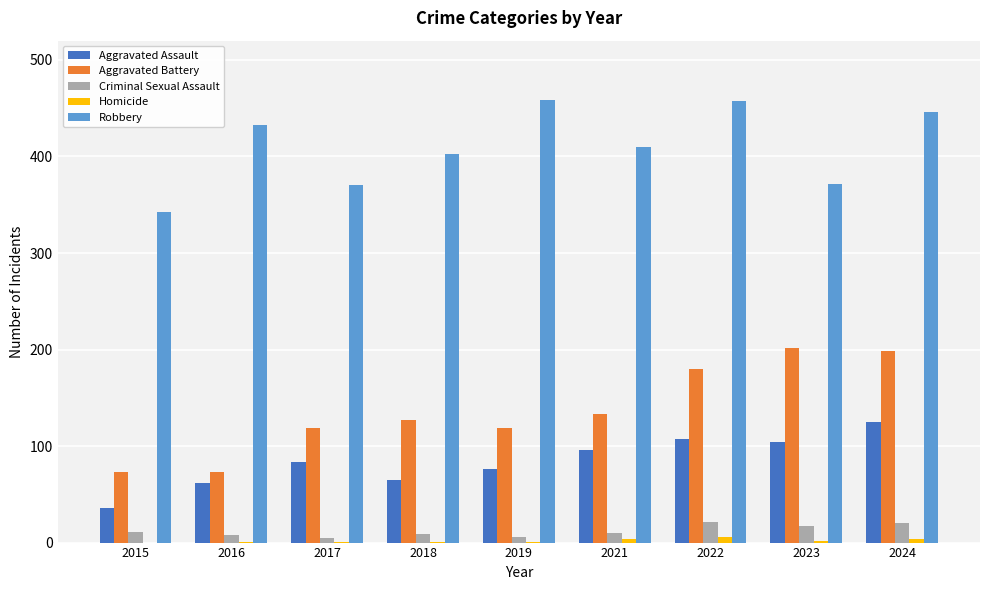

What is the maximum value for Aggravated Battery?

202